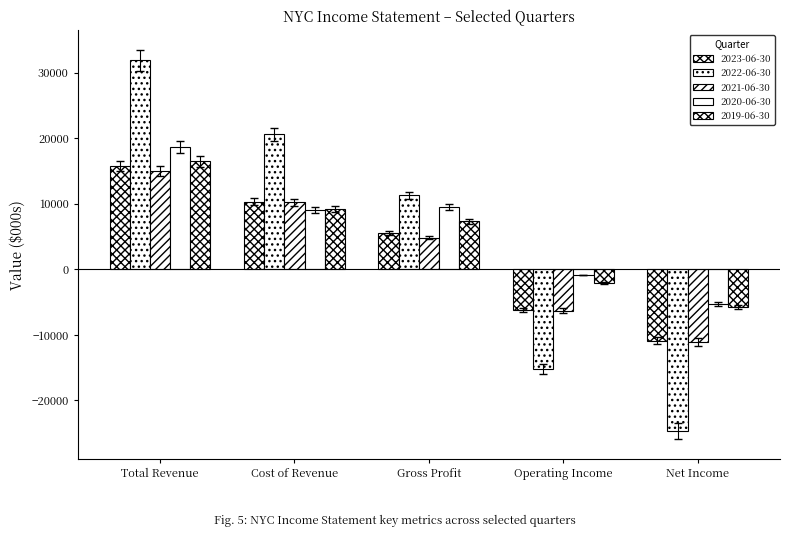

Read the 2023-06-30 value at Net Income, to the nearest 100.

-10900